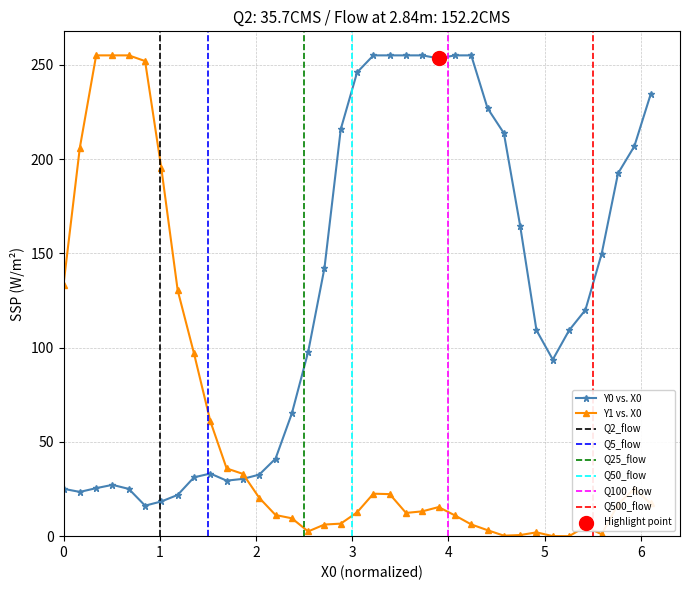

Which series contains the highest Y value?

Y0